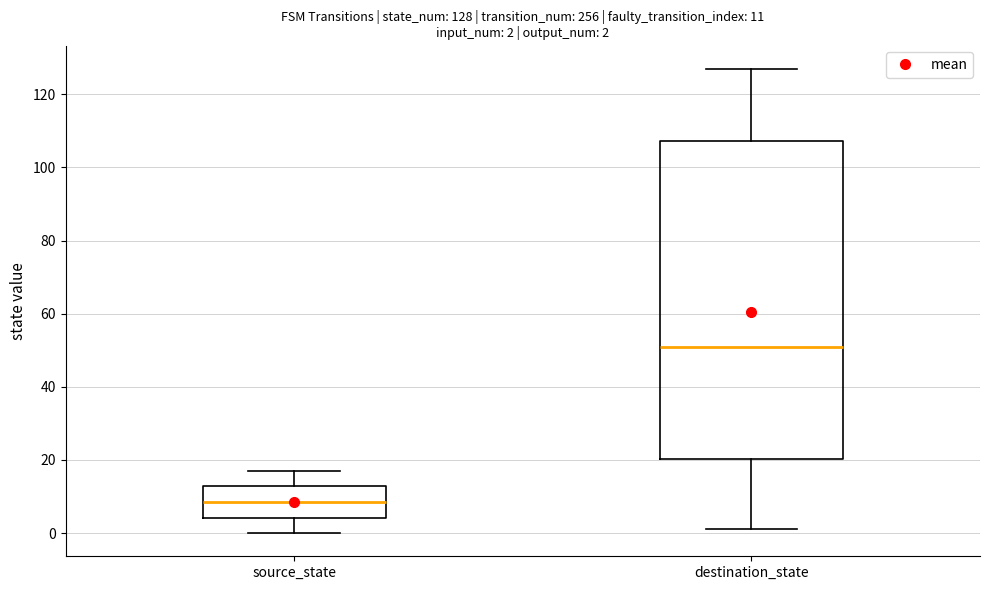

Which box has the lowest median line?

source_state